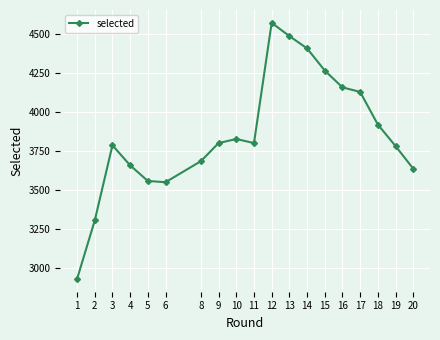

What is the value of the 10th point from the left?

3802